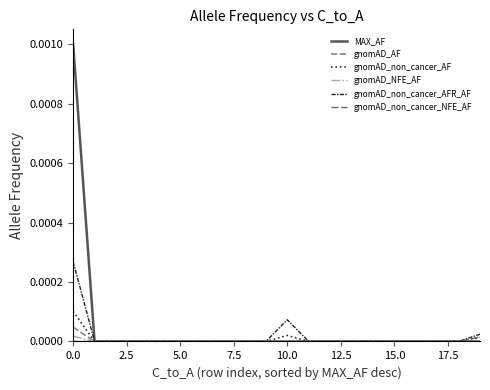

Which series has the largest range (max minus min)?

MAX_AF